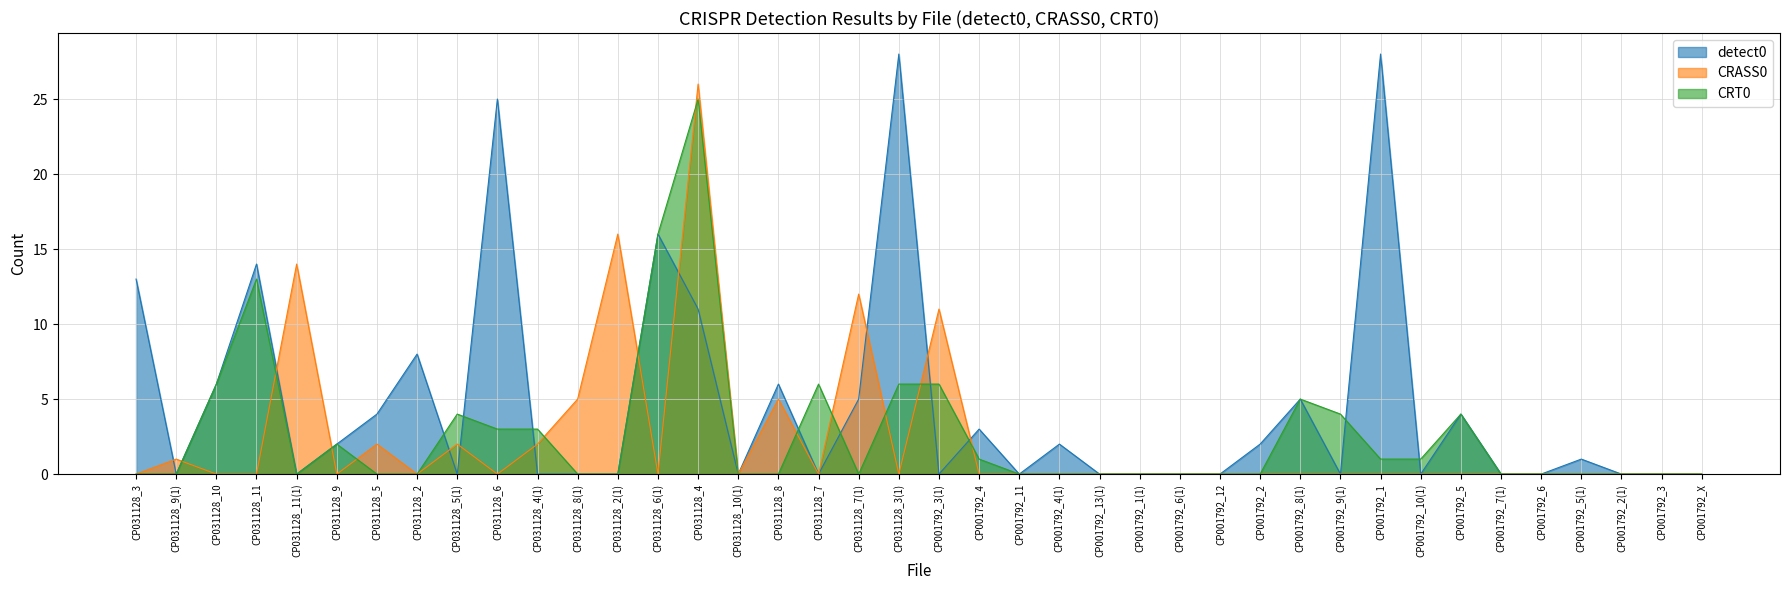

List the labels in order of detect0 value, largest first.

CP031128_3(1), CP001792_1, CP031128_6, CP031128_6(1), CP031128_11, CP031128_3, CP031128_4, CP031128_2, CP031128_10, CP031128_8, CP031128_7(1), CP001792_8(1), CP031128_5, CP001792_5, CP001792_4, CP031128_9, CP001792_4(1), CP001792_2, CP001792_5(1), CP031128_9(1), CP031128_11(1), CP031128_5(1), CP031128_4(1), CP031128_8(1), CP031128_2(1), CP031128_10(1), CP031128_7, CP001792_3(1), CP001792_11, CP001792_13(1), CP001792_1(1), CP001792_6(1), CP001792_12, CP001792_9(1), CP001792_10(1), CP001792_7(1), CP001792_6, CP001792_2(1), CP001792_3, CP001792_X